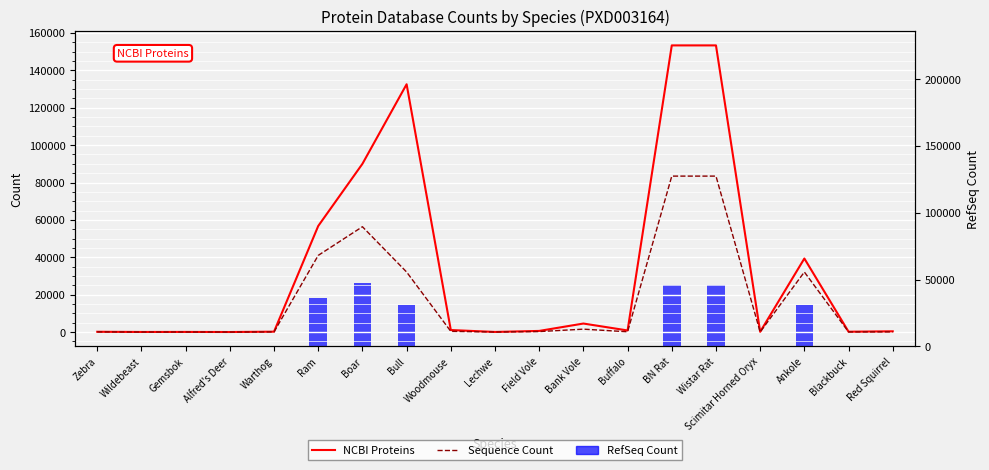

What is the difference between the second highest and minimum values in the RefSeq Count series?

46152